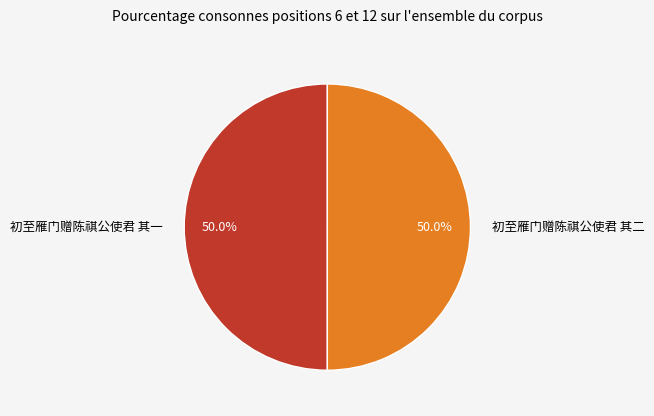

How much of the chart is everything except 初至雁门赠陈祺公使君 其一?

50.0%